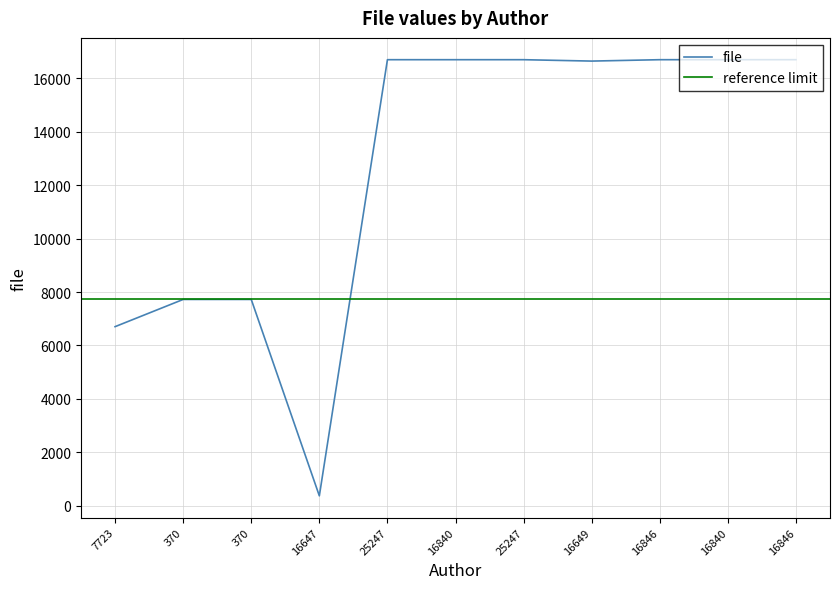

Which label corresponds to the largest value in the chart?

25247